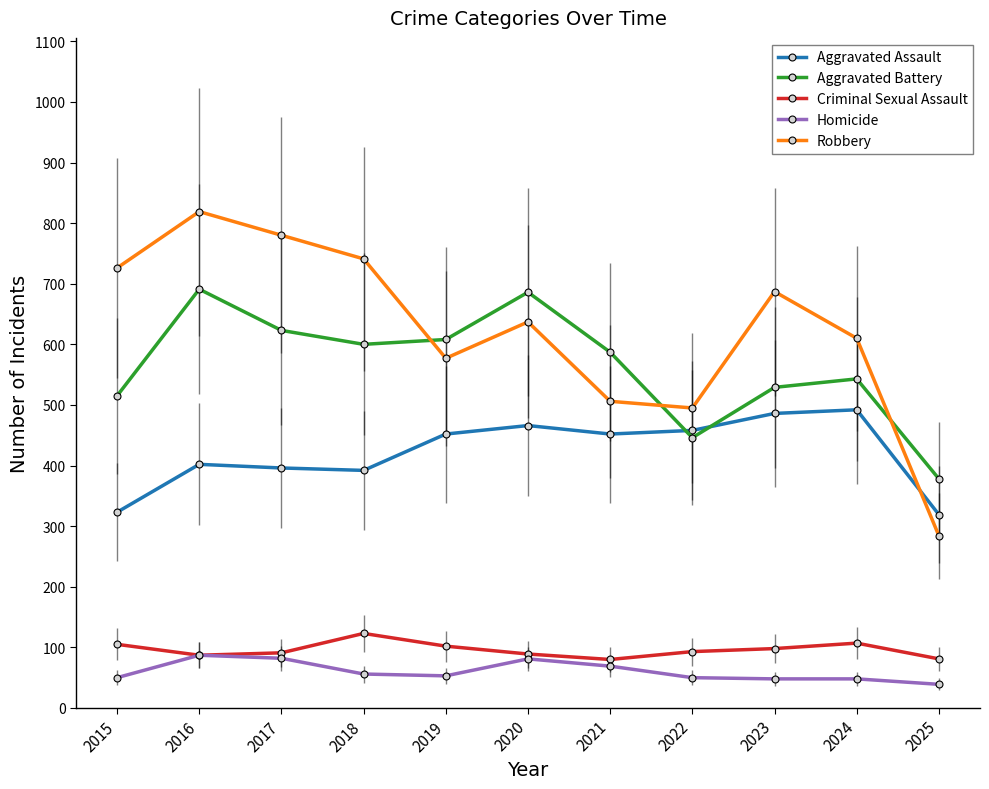

How many distinct data groups are displayed?

5